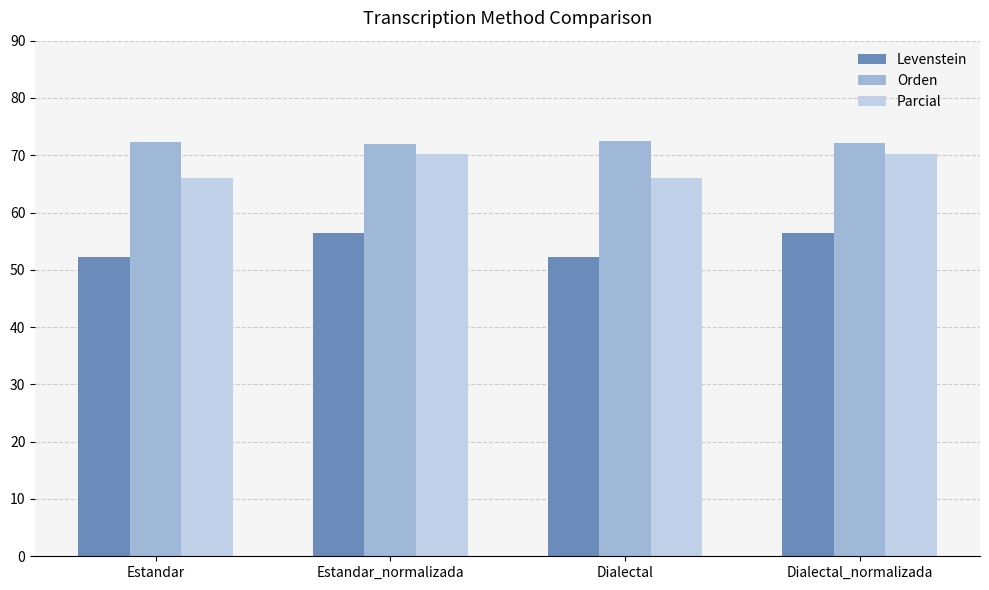

What is the minimum value for Levenstein?

52.3